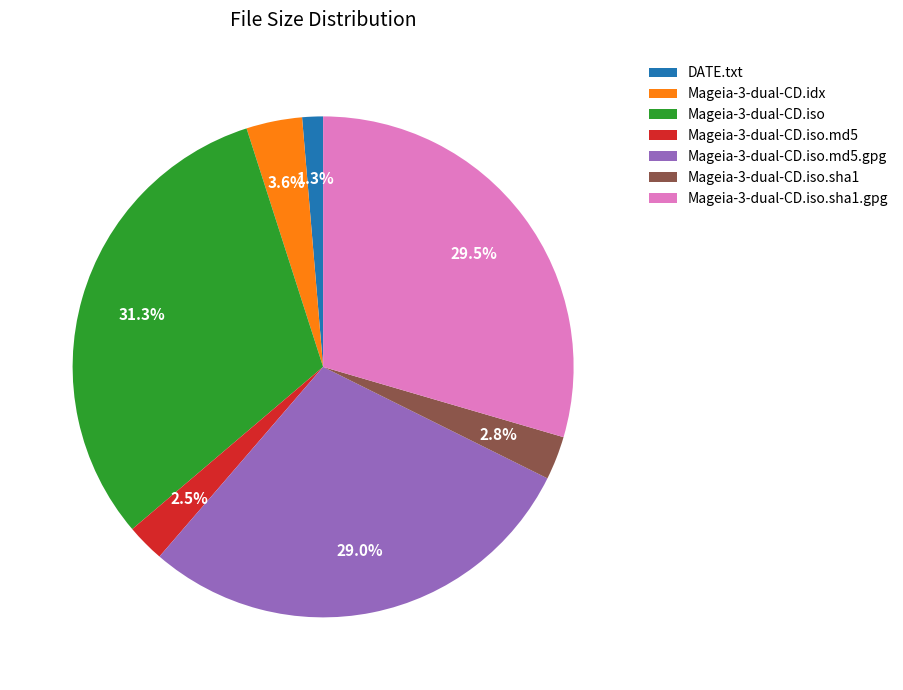

What is the largest slice in the pie chart?

Mageia-3-dual-CD.iso